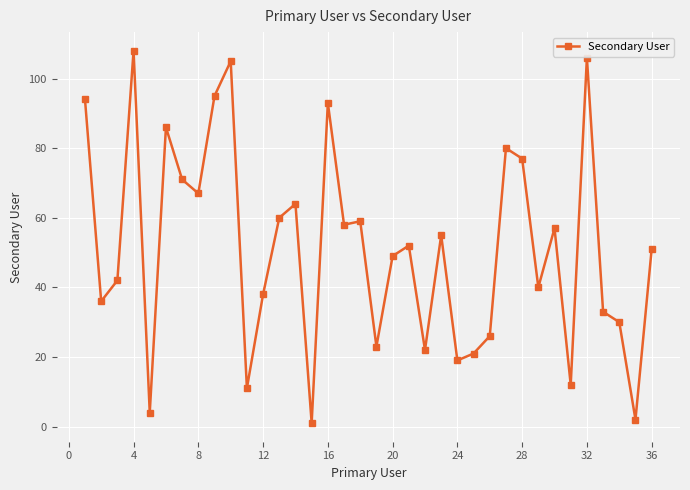

What is the sum of all values?

1847